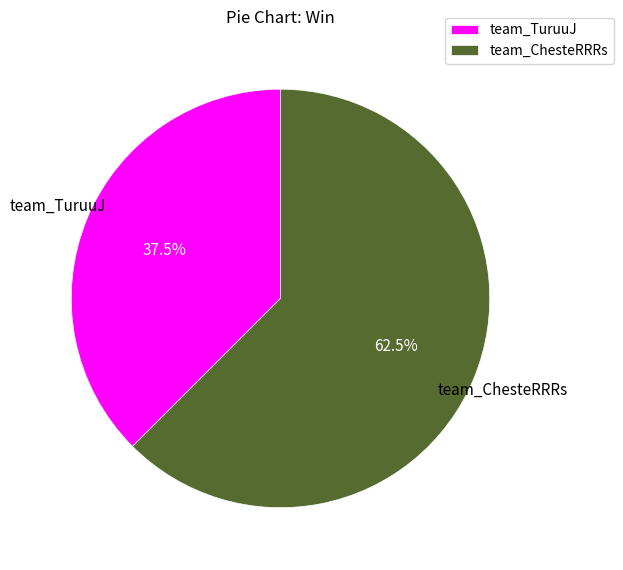

To the nearest percent, what is the combined percentage of team_ChesteRRRs and team_TuruuJ?

100%